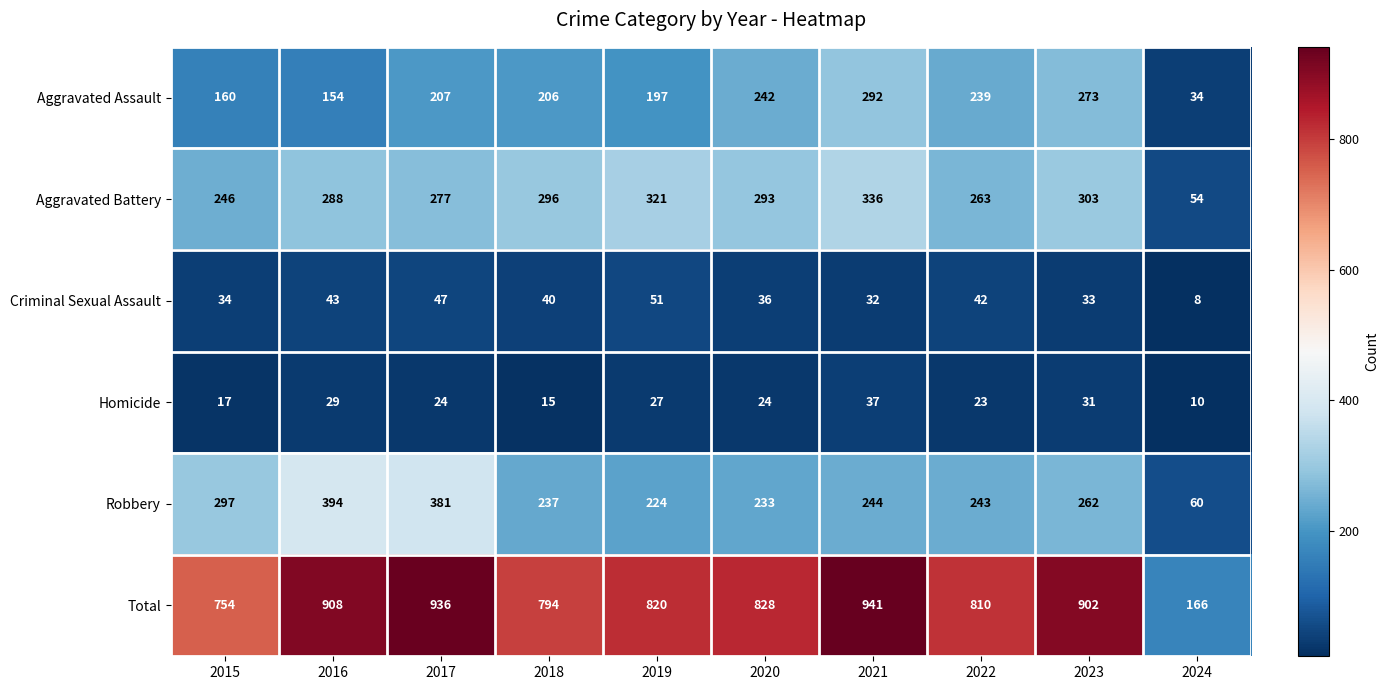

True or false: Criminal Sexual Assault has a value of 72 at 2017.

False